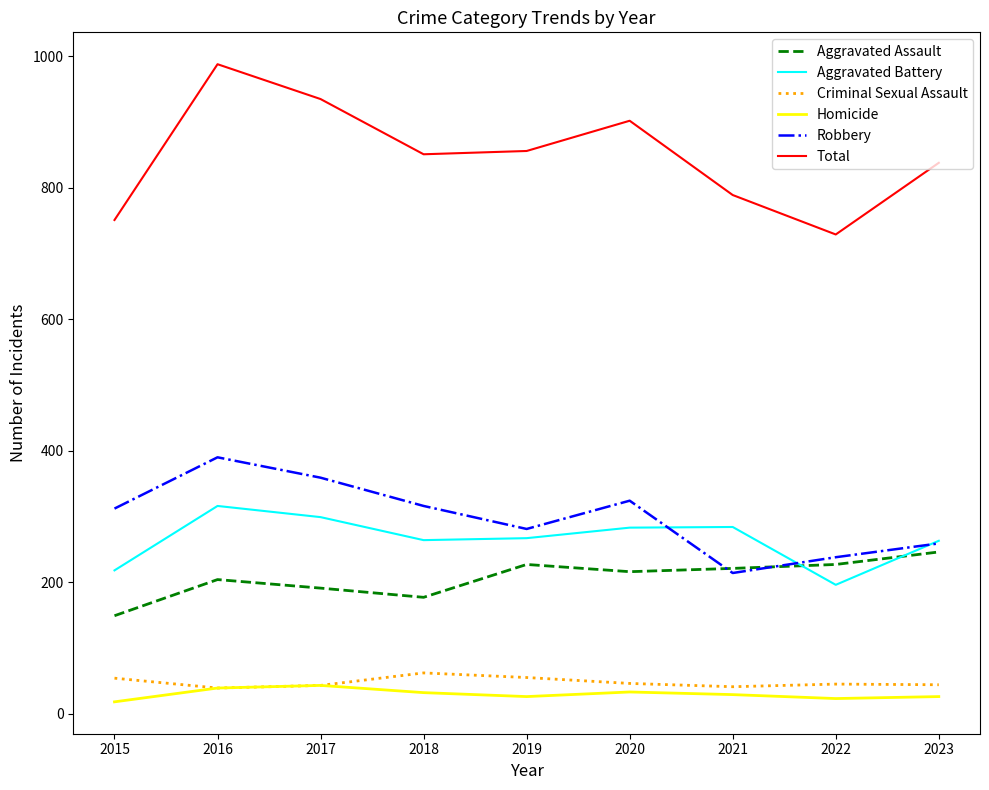

How many lines are shown in the chart?

6